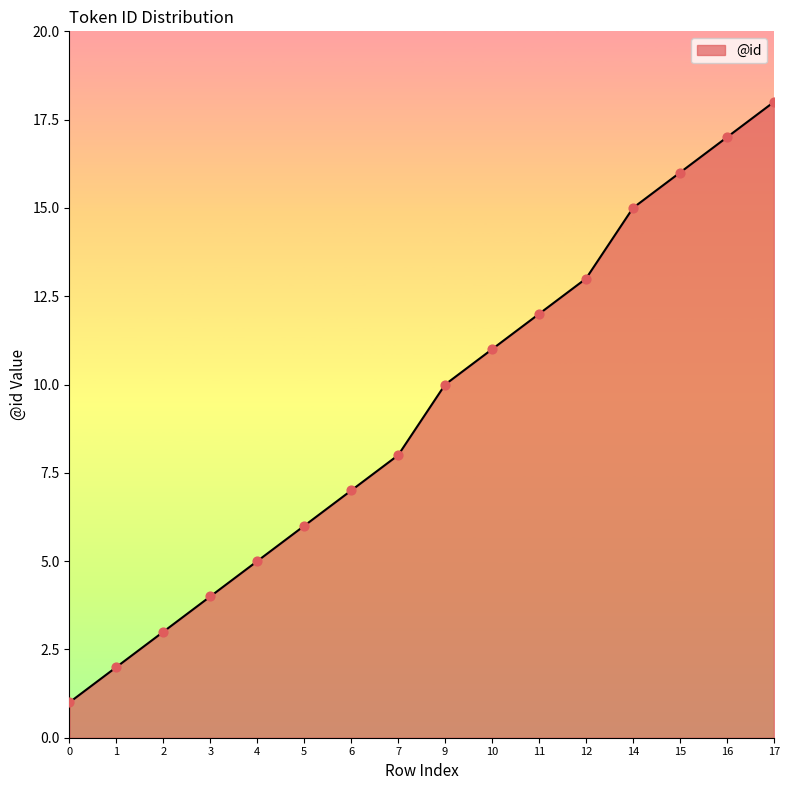

Which has a higher value, 6 or 3?

6